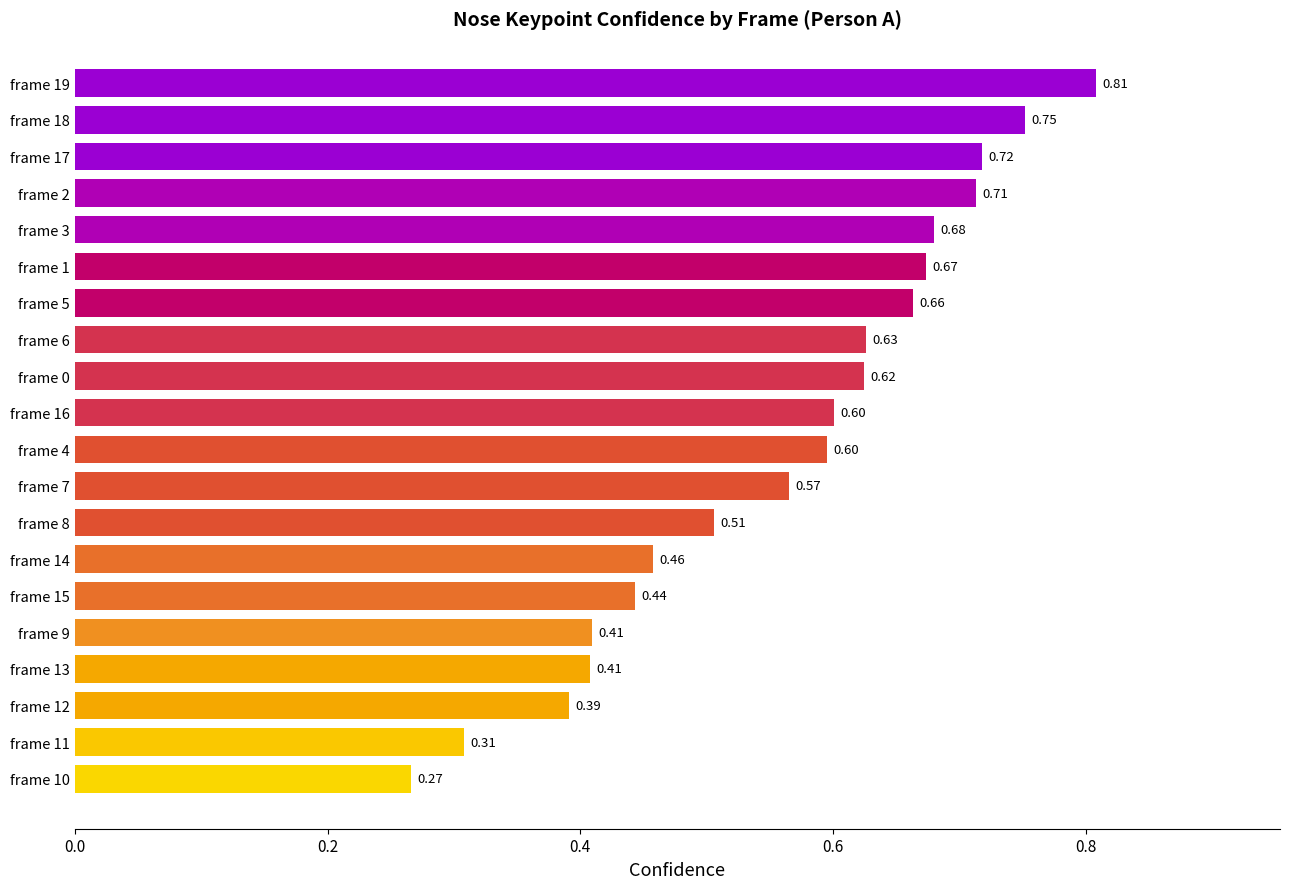

What is the sum of the values at frame 1 and frame 6?

1.3